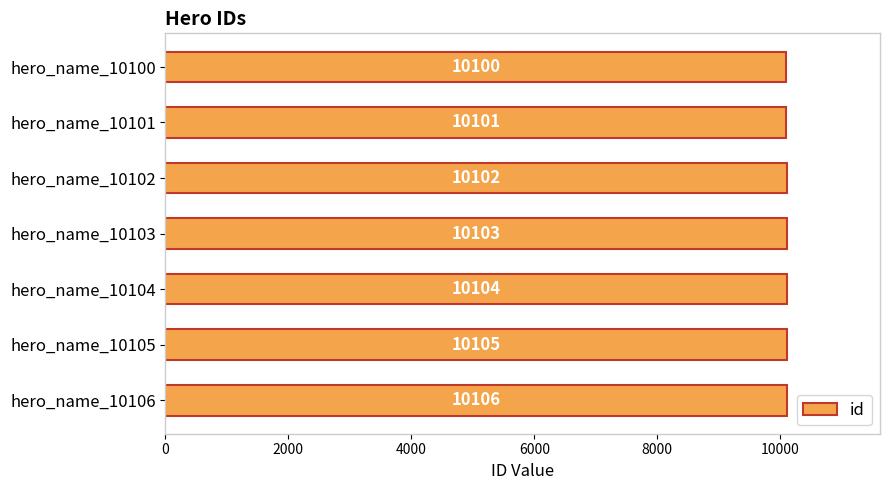

Which has a higher value, hero_name_10101 or hero_name_10105?

hero_name_10105